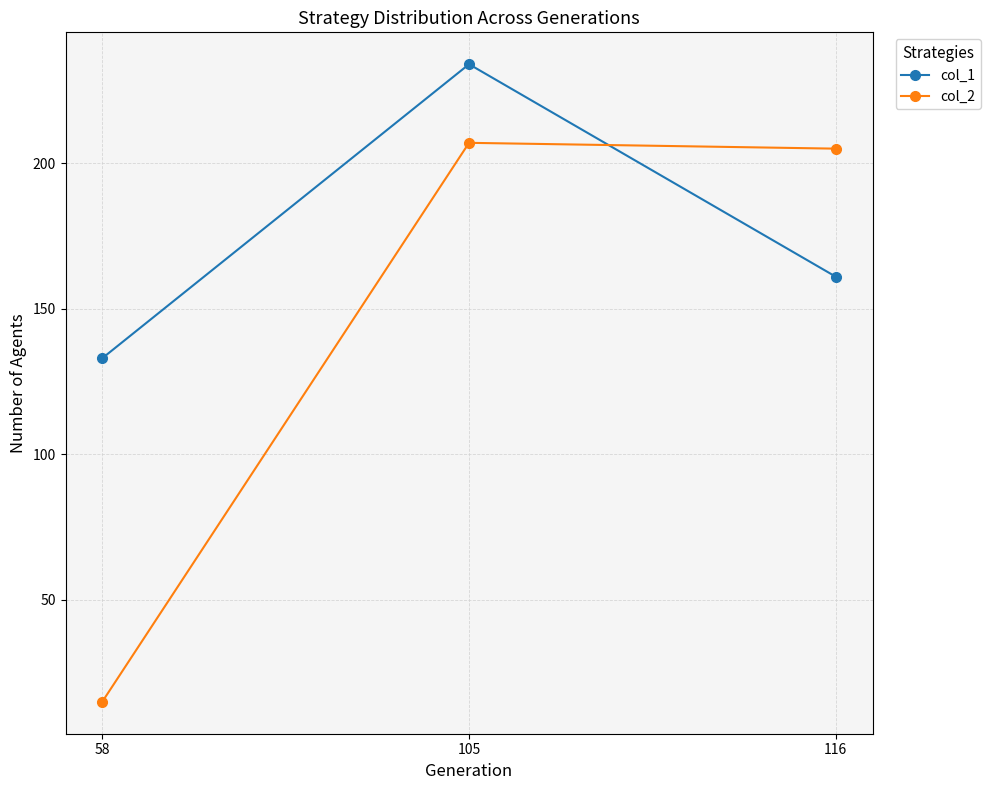

What is the difference between the col_2 values at 105 and 58?

192